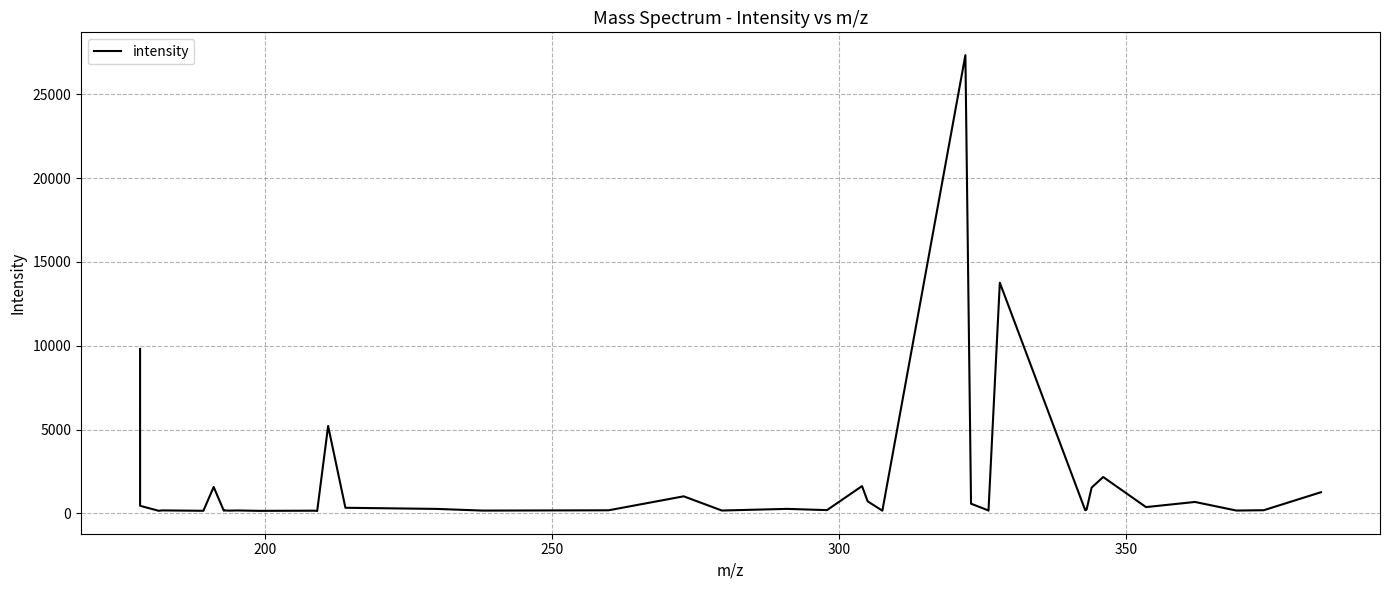

What is the greatest value displayed?

27344.4